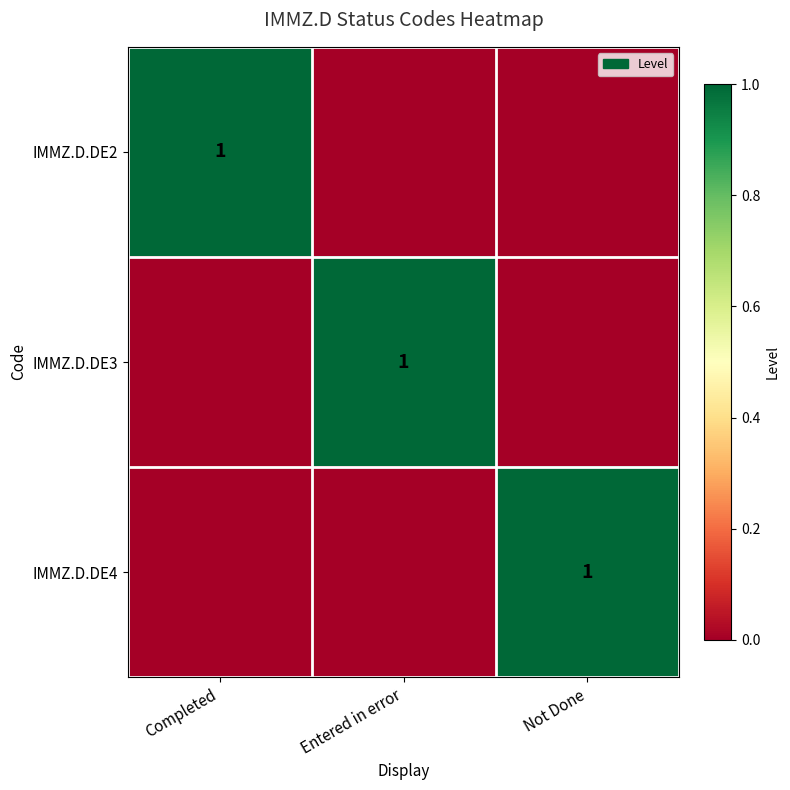

Between Entered in error and Not Done, which series saw the biggest shift?

IMMZ.D.DE3